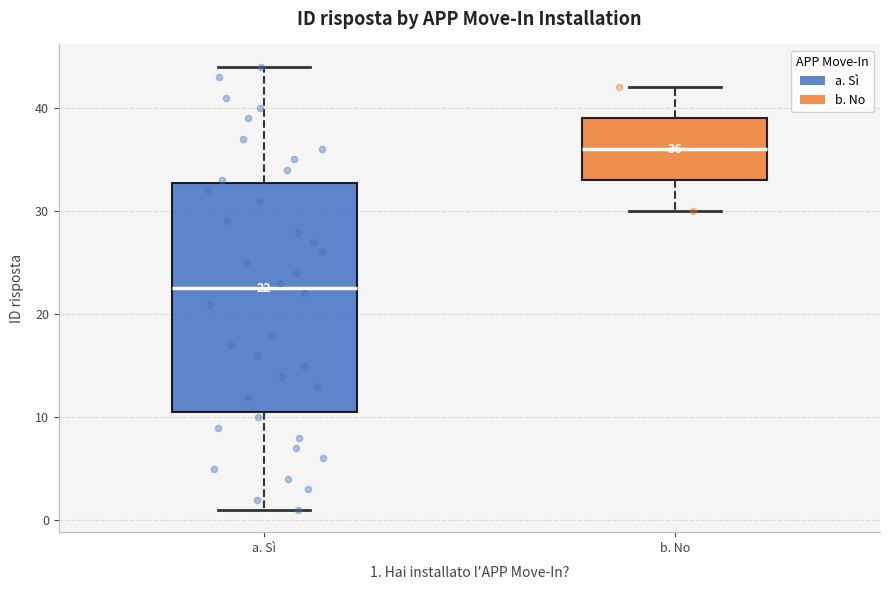

Which box's median line is the lowest?

a. Sì